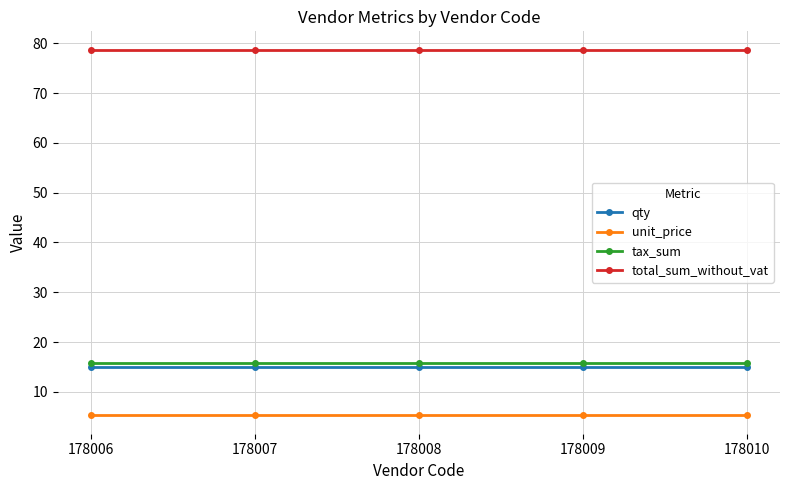

What are all the series names shown in the legend?

qty, unit_price, tax_sum, total_sum_without_vat